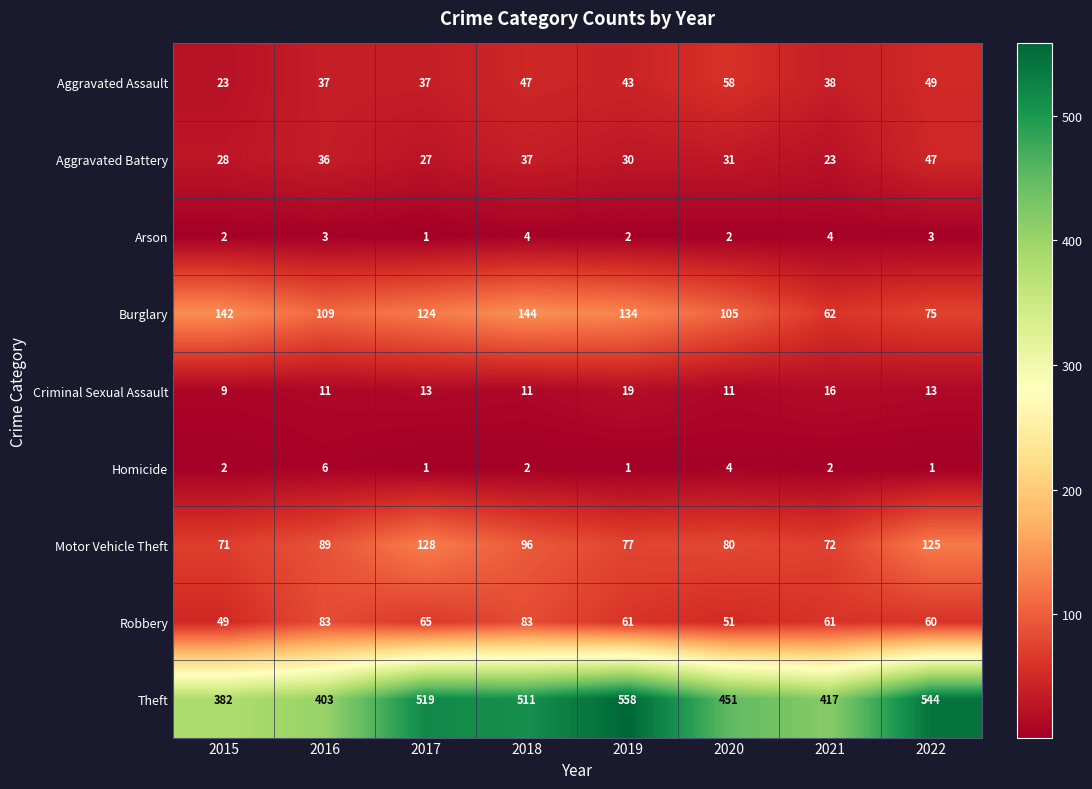

What is the greatest value displayed?

558